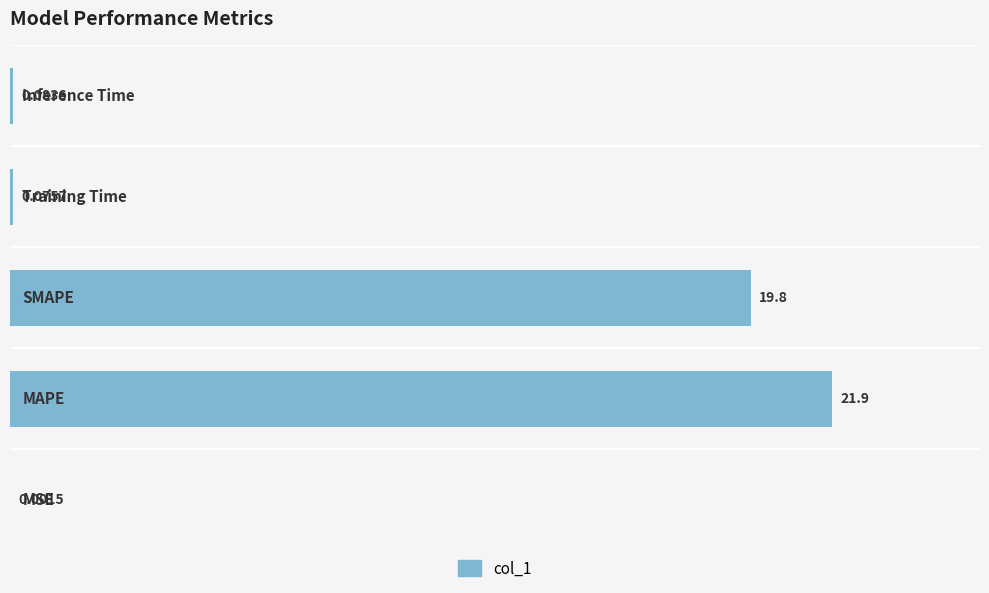

What is the sum of all values?

41.9